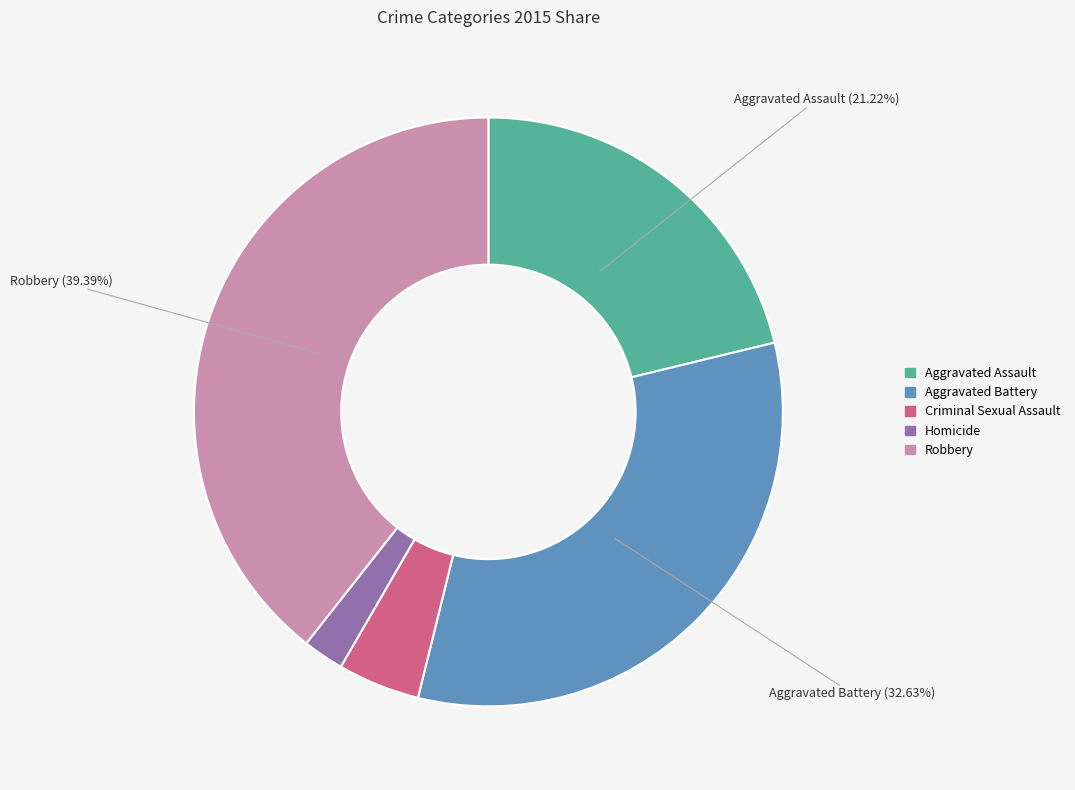

Which category has the biggest portion of the pie?

Robbery